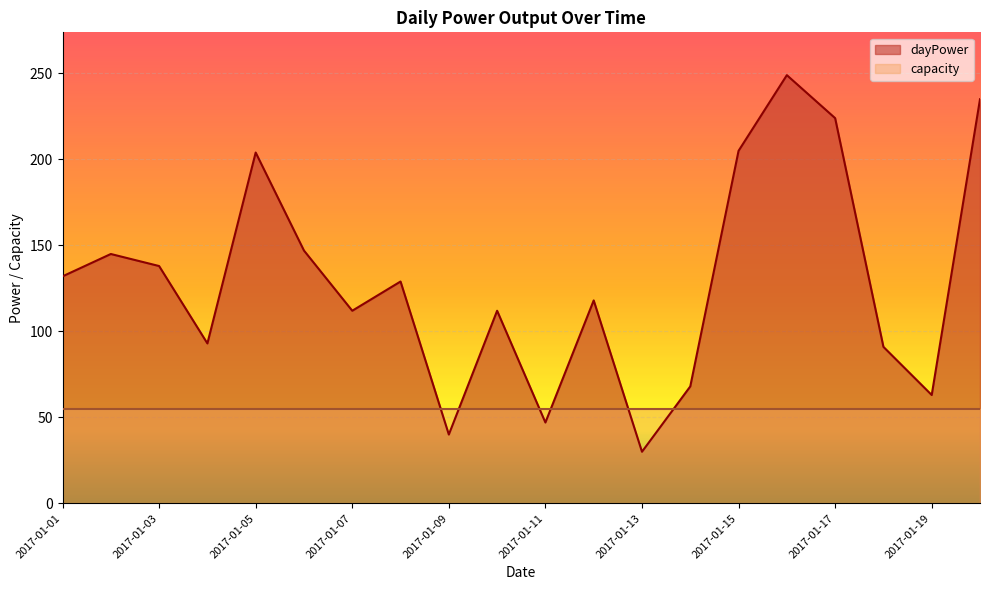

List the labels in order of value, smallest first.

2017-01-13, 2017-01-09, 2017-01-11, 2017-01-19, 2017-01-14, 2017-01-18, 2017-01-04, 2017-01-07, 2017-01-10, 2017-01-12, 2017-01-08, 2017-01-01, 2017-01-03, 2017-01-02, 2017-01-06, 2017-01-05, 2017-01-15, 2017-01-17, 2017-01-20, 2017-01-16